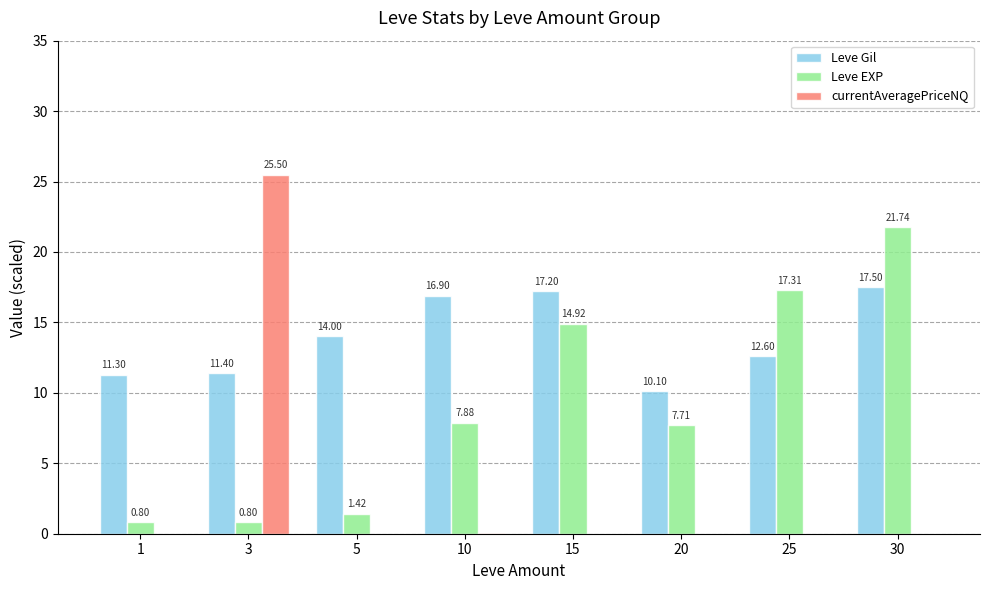

How many distinct data groups are displayed?

3